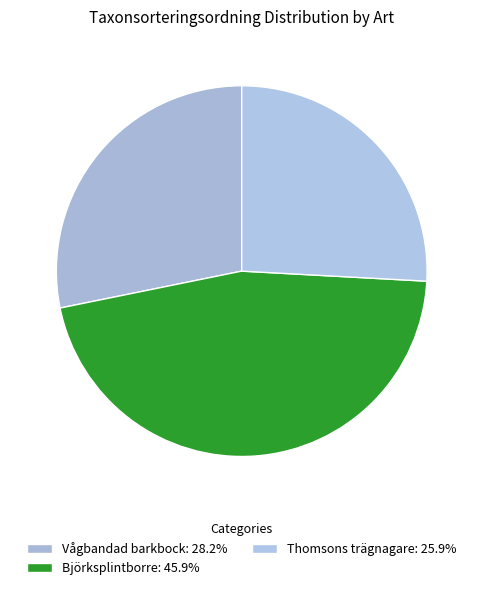

Rank the categories by value from lowest to highest.

Thomsons trägnagare, Vågbandad barkbock, Björksplintborre